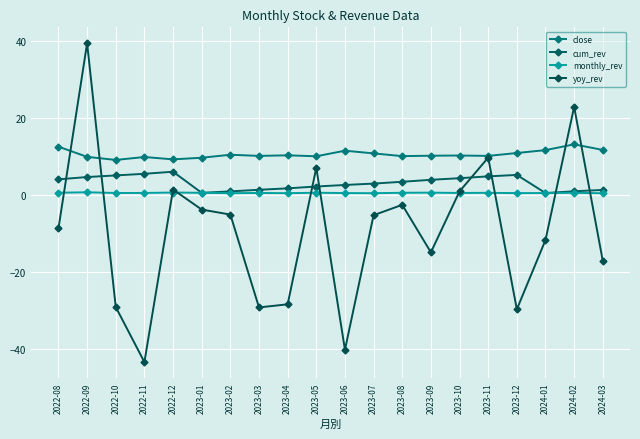

True or false: close and cum_rev intersect in this chart.

False